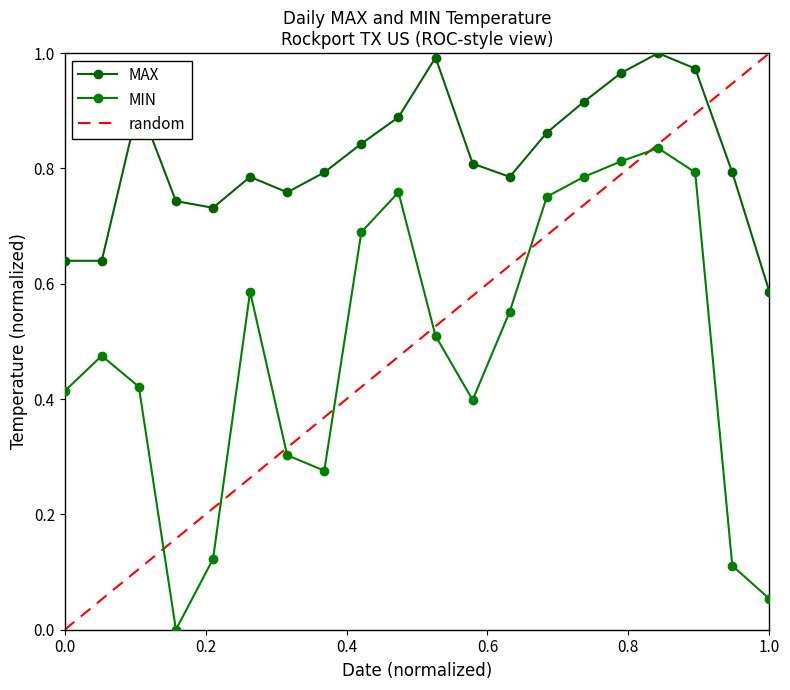

True or false: MIN and MAX intersect in this chart.

False